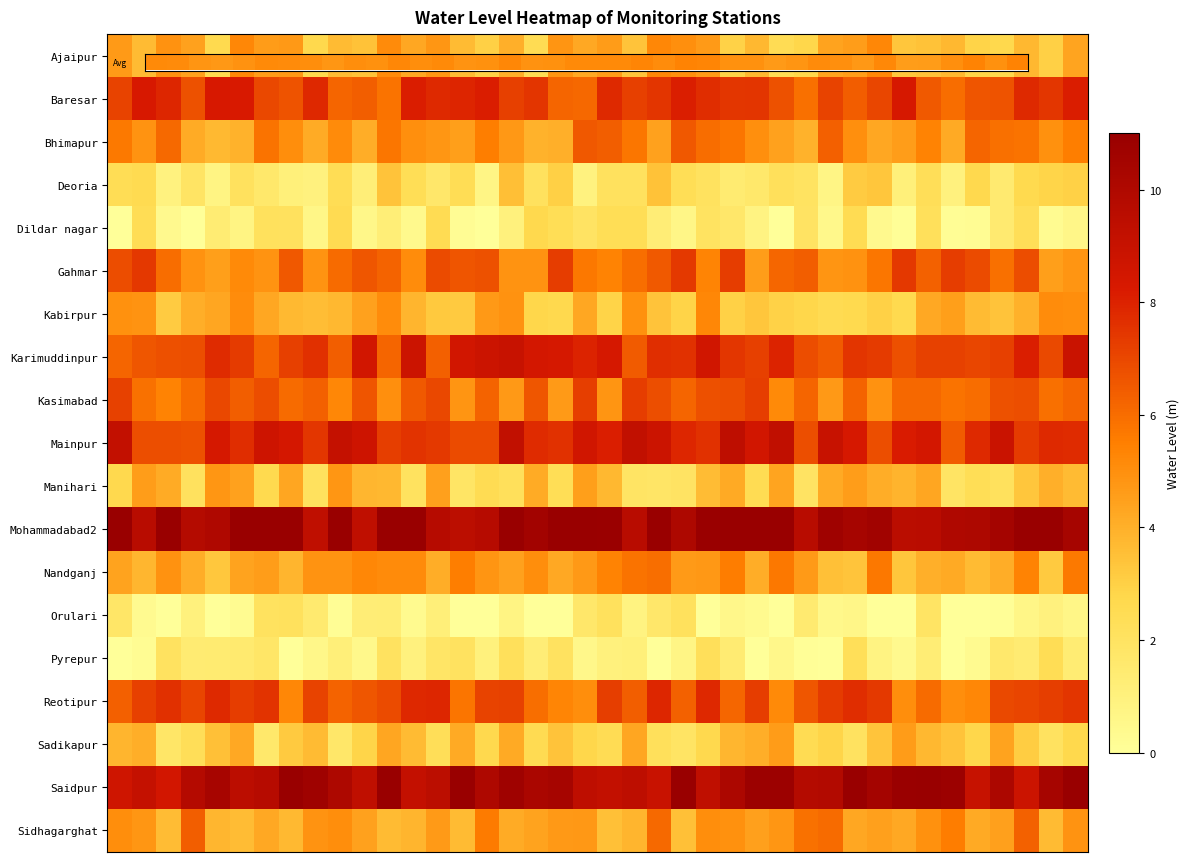

At which category is the sum across all series the highest?

37